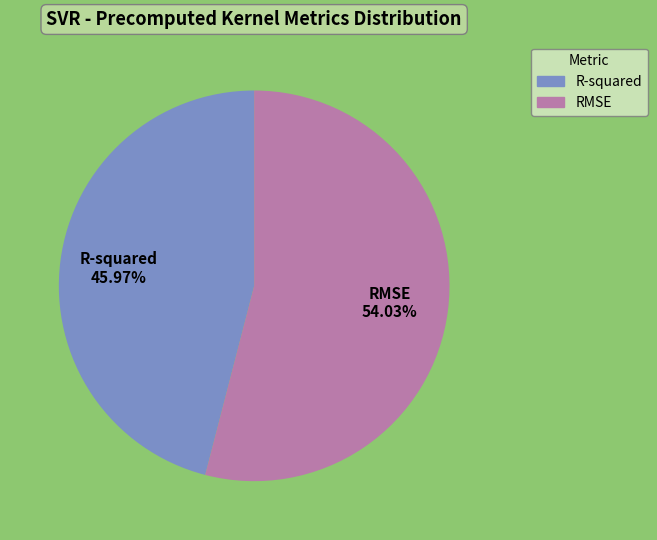

To the nearest percent, what percentage of the pie is R-squared?

46%